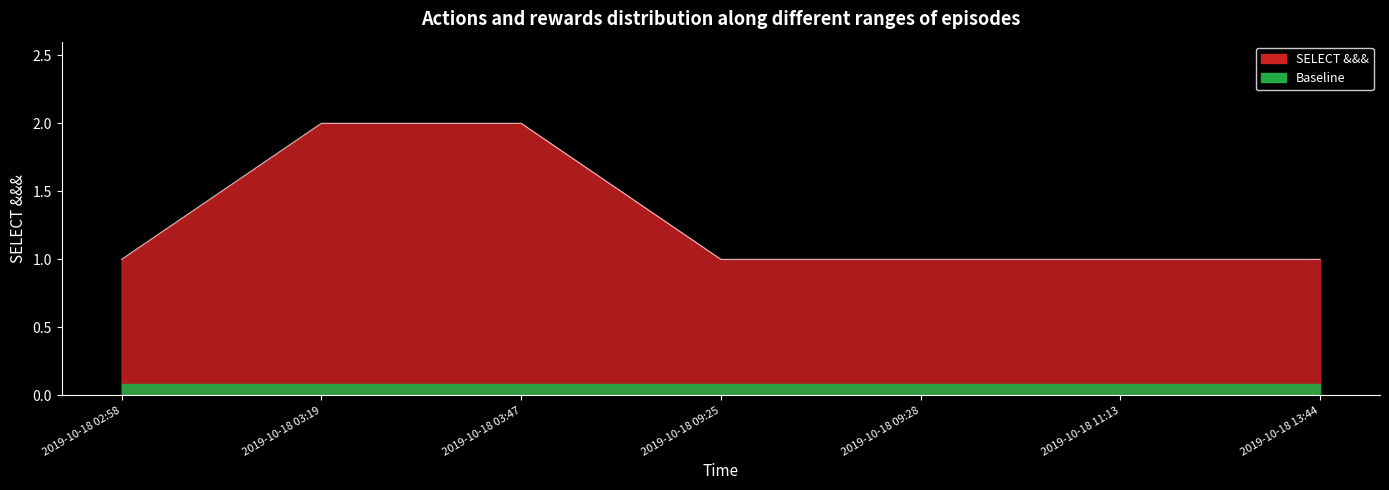

True or false: there are more than 0 points higher than both neighbors.

False